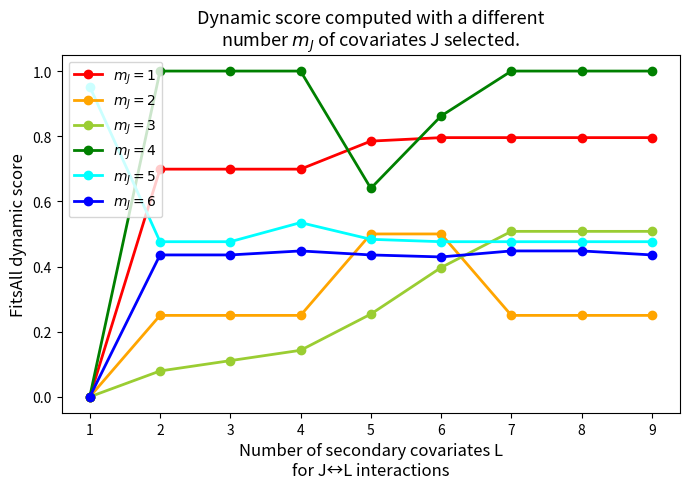

Reading right to left, extract all data points from this chart.

Row 1: 9=0.8	8=0.8	7=0.8	6=0.8	5=0.8	4=0.7	3=0.7	2=0.7	1=0.0
Row 2: 9=0.2	8=0.2	7=0.2	6=0.5	5=0.5	4=0.2	3=0.2	2=0.2	1=0.0
Row 3: 9=0.5	8=0.5	7=0.5	6=0.4	5=0.3	4=0.1	3=0.1	2=0.1	1=0.0
Row 4: 9=1.0	8=1.0	7=1.0	6=0.9	5=0.6	4=1.0	3=1.0	2=1.0	1=0.0
Row 5: 9=0.5	8=0.5	7=0.5	6=0.5	5=0.5	4=0.5	3=0.5	2=0.5	1=1.0
Row 6: 9=0.4	8=0.4	7=0.4	6=0.4	5=0.4	4=0.4	3=0.4	2=0.4	1=0.0